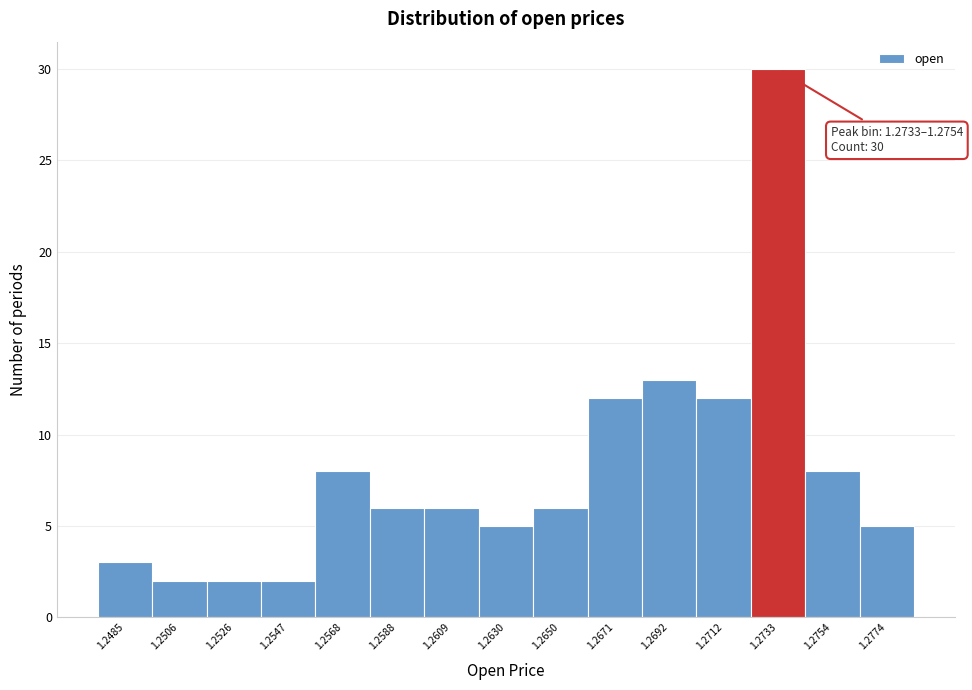

Reading right to left, extract all data points from this chart.

5	8	30	12	13	12	6	5	6	6	8	2	2	2	3